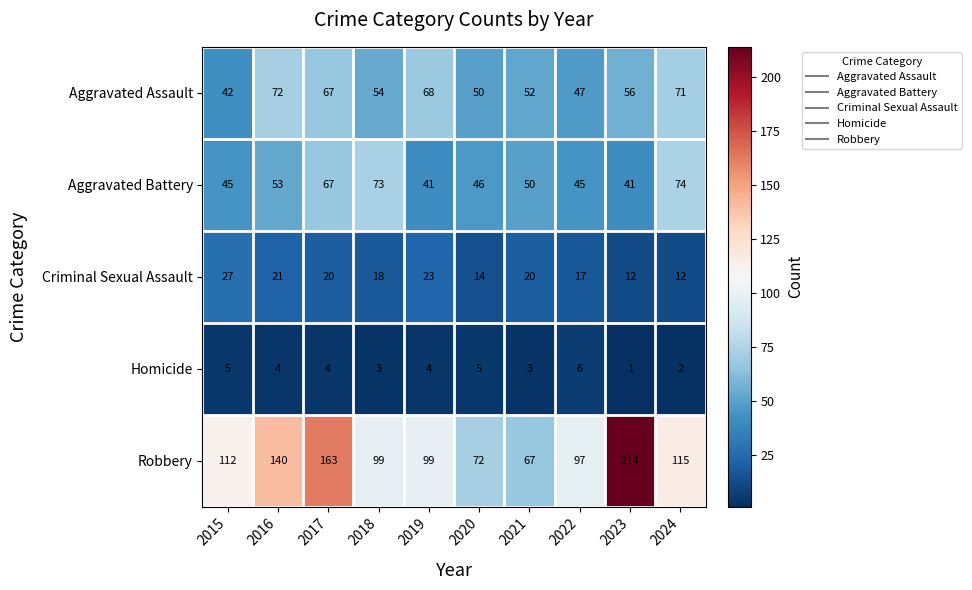

What is the difference between the highest and lowest values at 2020?

67